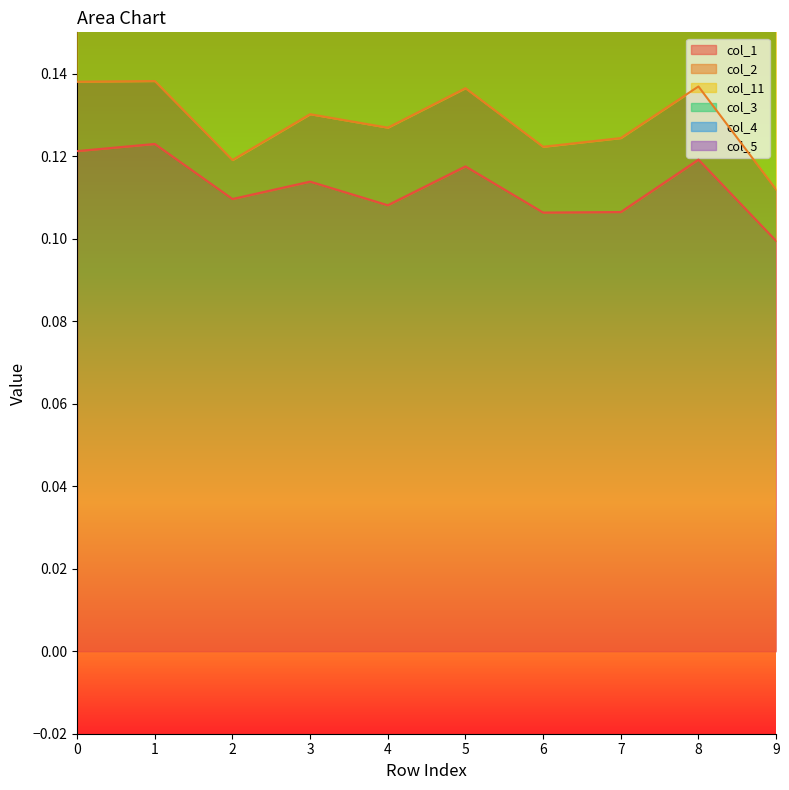

Reading left to right, what are all the values shown in this chart?

col_1: 0=0.1	1=0.1	2=0.1	3=0.1	4=0.1	5=0.1	6=0.1	7=0.1	8=0.1	9=0.1
col_2: 0=0.0	1=0.0	2=0.0	3=0.0	4=0.0	5=0.0	6=0.0	7=0.0	8=0.0	9=0.0
col_11: 0=0.1	1=0.1	2=0.1	3=0.1	4=0.1	5=0.1	6=0.1	7=0.1	8=0.1	9=0.1
col_3: 0=0.0	1=0.0	2=0.0	3=0.0	4=0.0	5=0.0	6=0.0	7=0.0	8=0.0	9=0.0
col_4: 0=0.0	1=0.0	2=0.0	3=0.0	4=0.0	5=0.0	6=0.0	7=0.0	8=0.0	9=0.0
col_5: 0=0.0	1=0.0	2=0.0	3=0.0	4=0.0	5=0.0	6=0.0	7=0.0	8=0.0	9=0.0